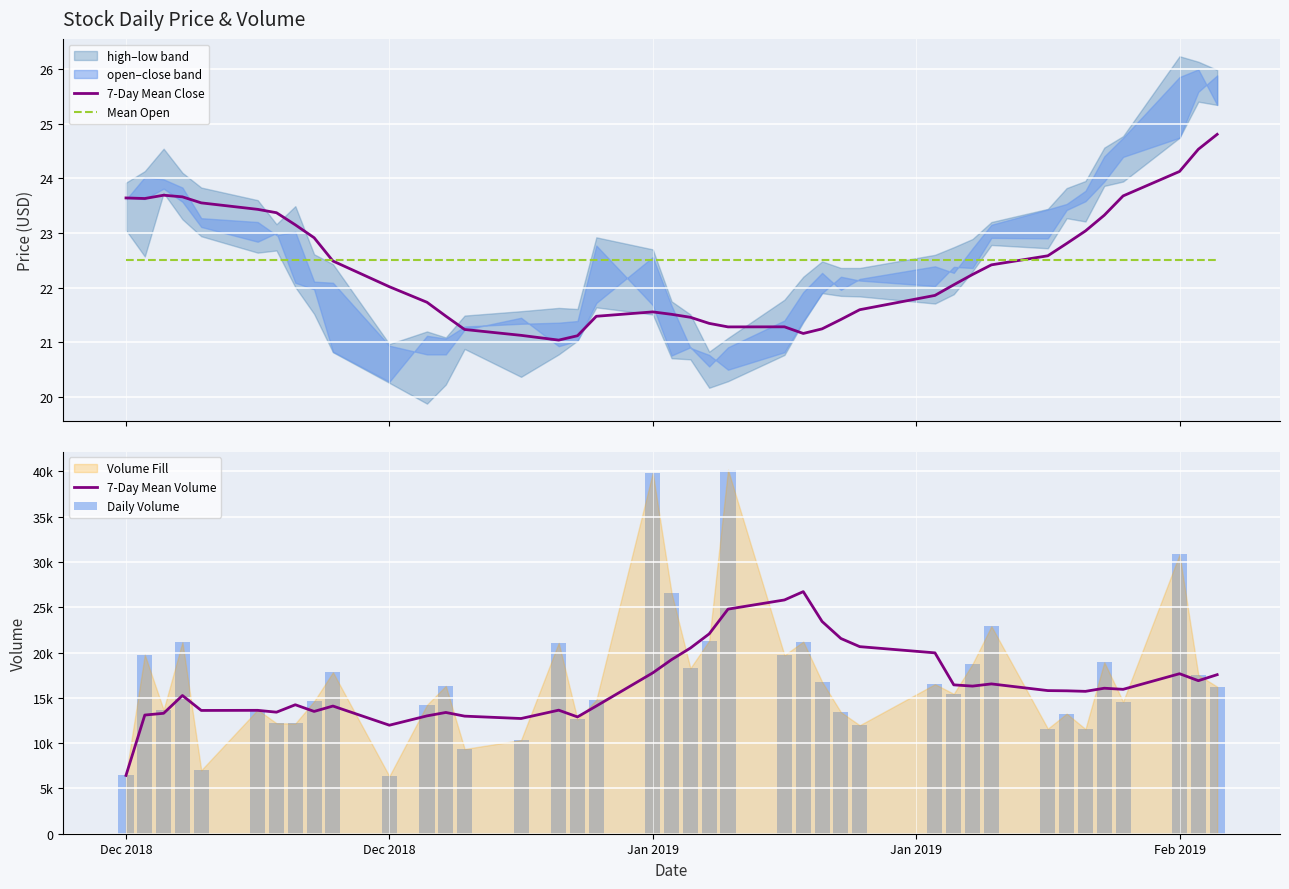

What is the minimum value for Mean Open?

22.5